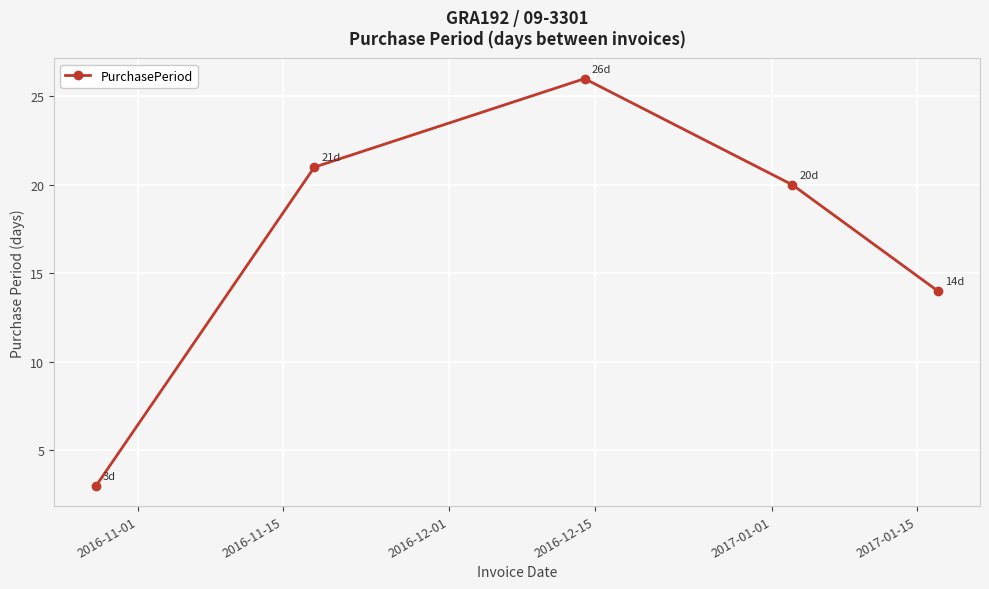

How many series are shown in this chart?

1